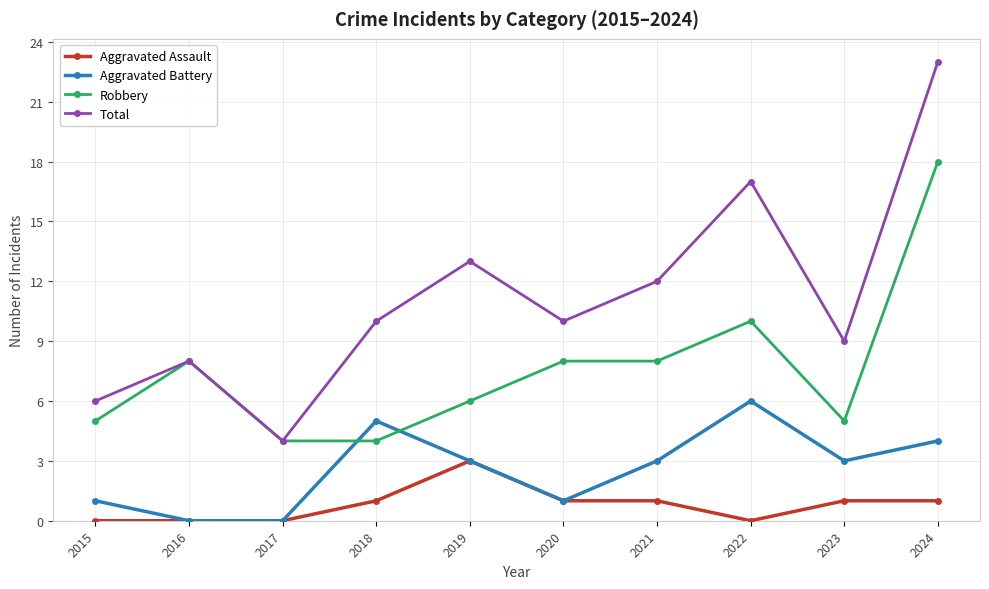

Is the value of Aggravated Battery at 2018 greater than the value of Robbery at 2020?

No